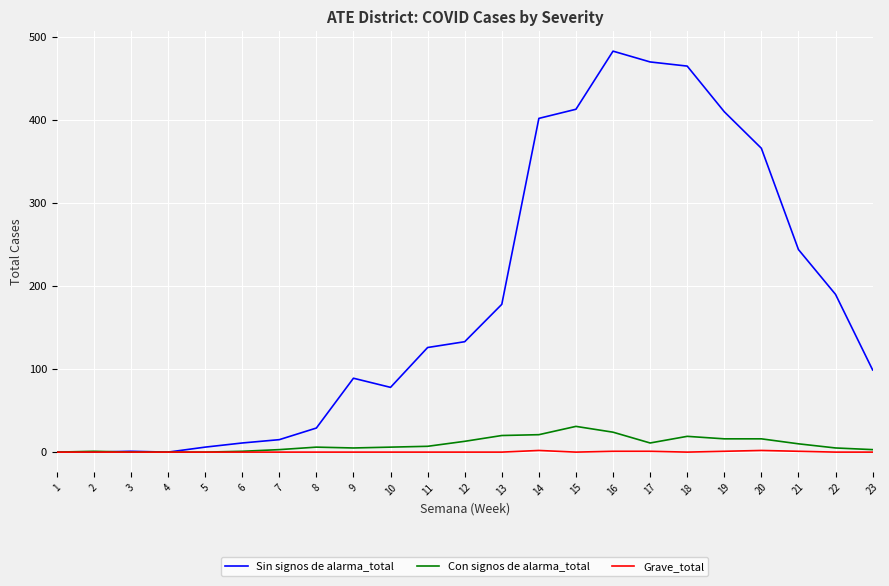

What is the maximum value for Sin signos de alarma_total?

483